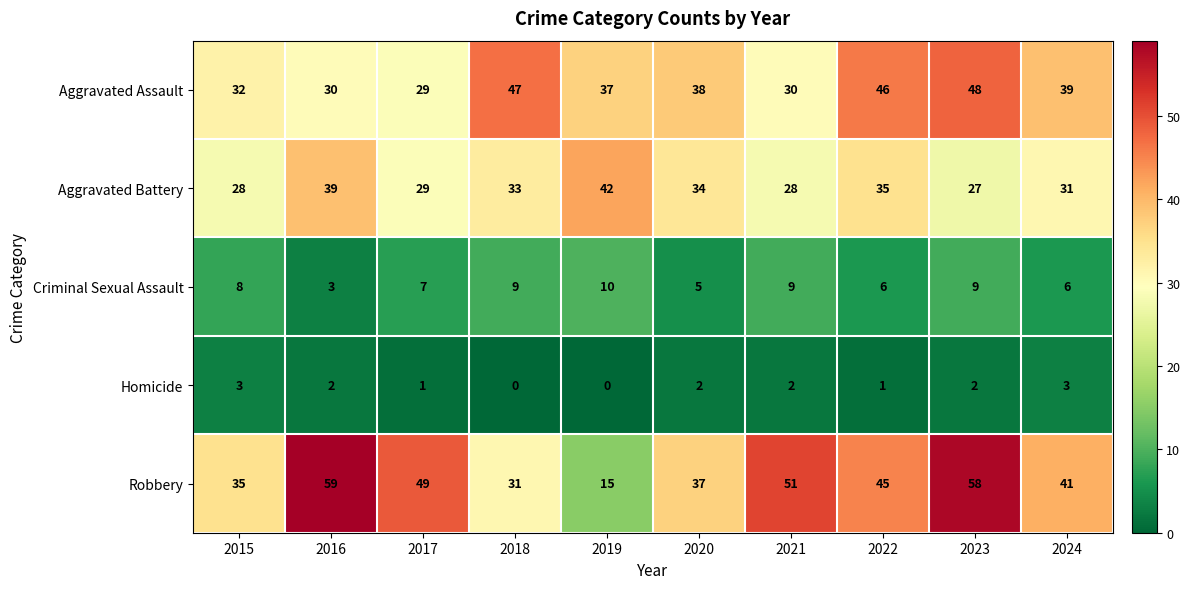

Count the number of data series in this chart.

5